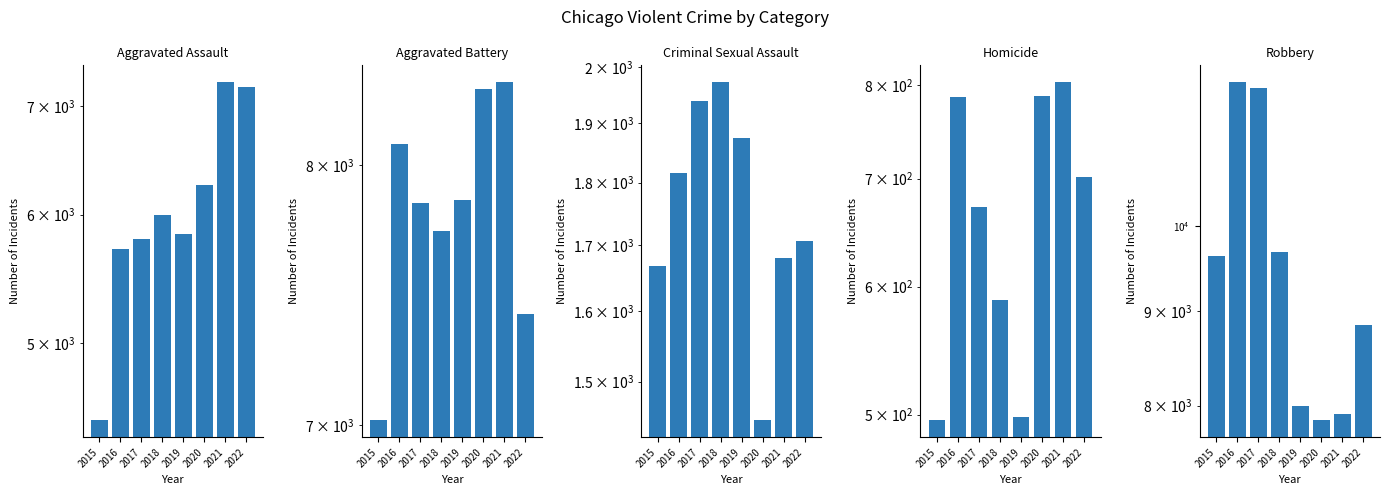

Reading right to left, list all the values displayed in this chart.

Aggravated Assault: 2022=7198	2021=7243	2020=6263	2019=5840	2018=6001	2017=5793	2016=5712	2015=4480
Aggravated Battery: 2022=7411	2021=8347	2020=8319	2019=7857	2018=7735	2017=7845	2016=8085	2015=7018
Criminal Sexual Assault: 2022=1706	2021=1680	2020=1448	2019=1874	2018=1973	2017=1939	2016=1816	2015=1668
Homicide: 2022=702	2021=803	2020=787	2019=498	2018=589	2017=672	2016=786	2015=496
Robbery: 2022=8849	2021=7920	2020=7856	2019=7994	2018=9679	2017=11880	2016=11960	2015=9638